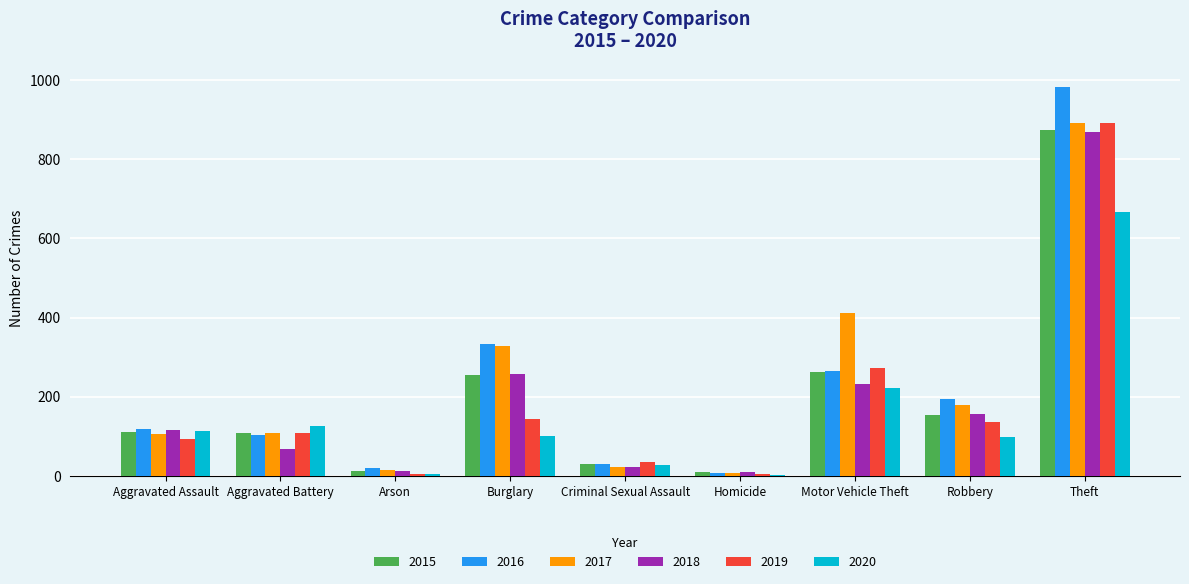

The value of 2019 at Theft is 457. True or false?

False